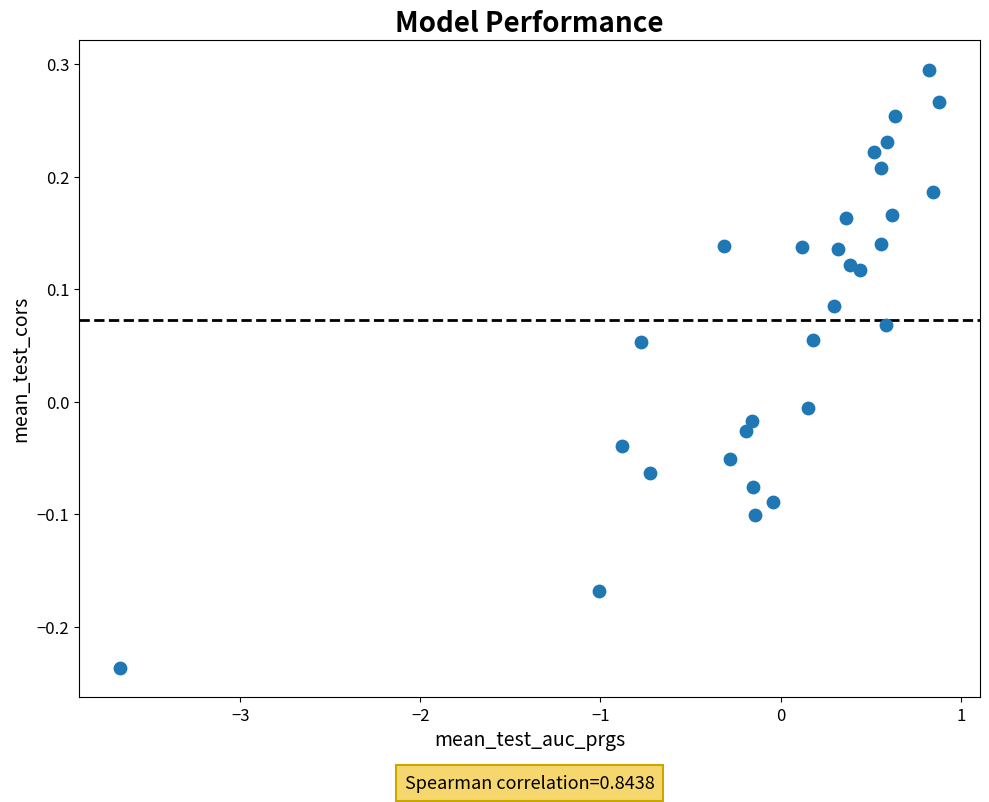

What is the range of X values (max minus min)?

4.5